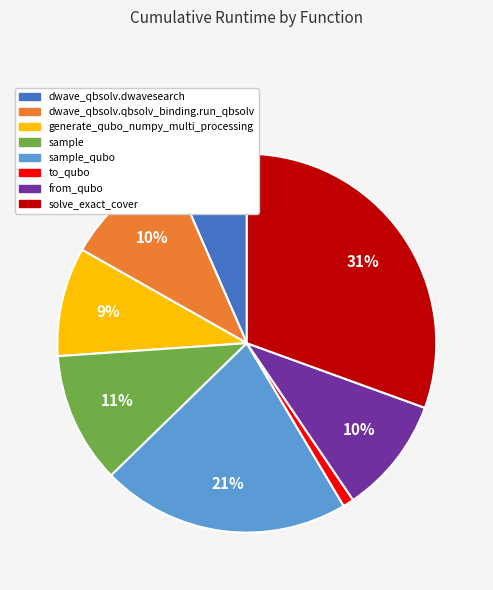

To the nearest percent, what is the difference between the largest and smallest slice percentages?

30%